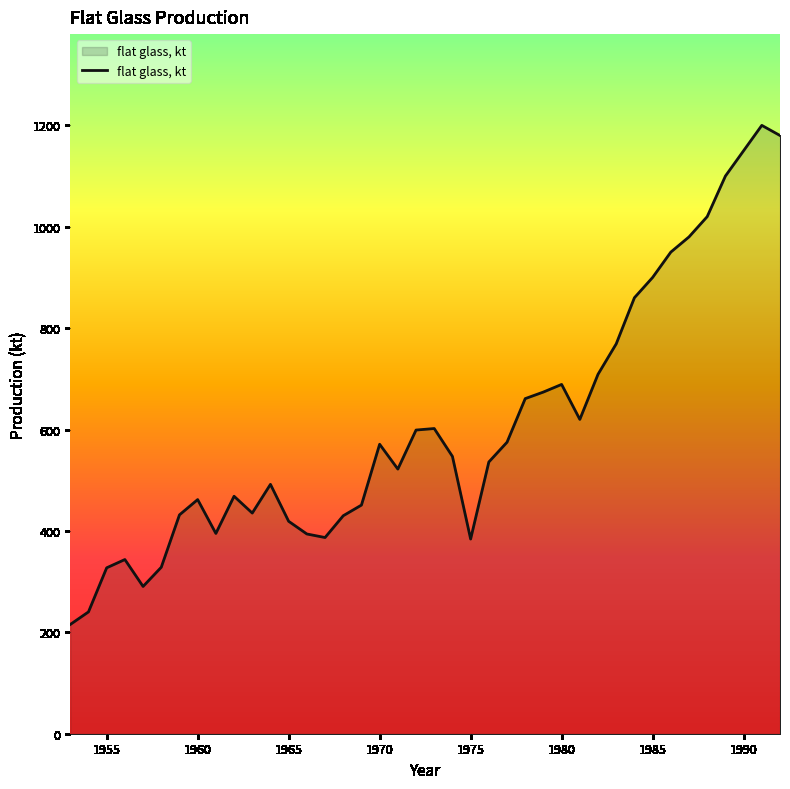

What is the difference between the maximum and minimum values?

984.5